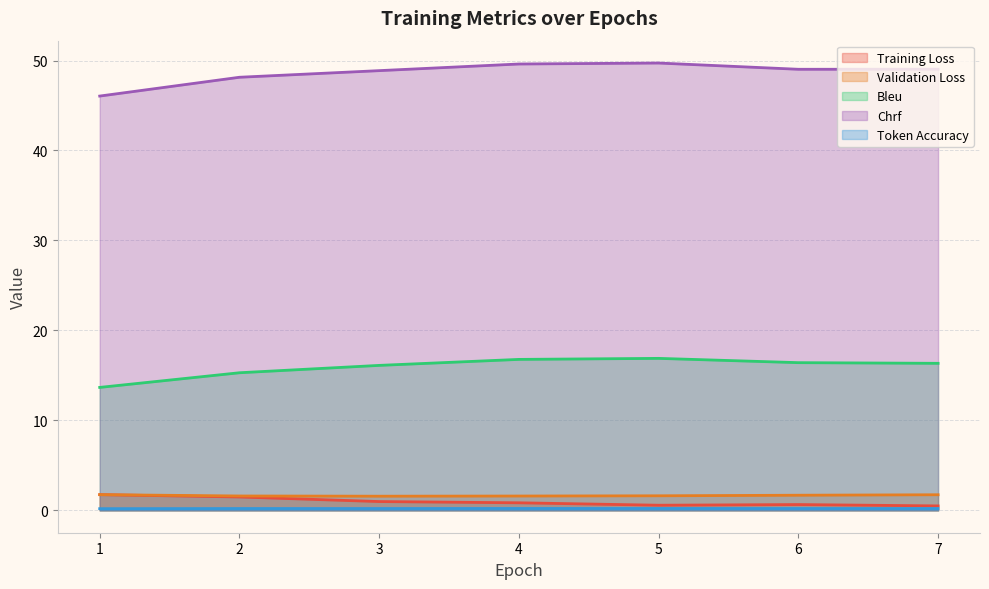

Which series has the widest spread of values?

Chrf